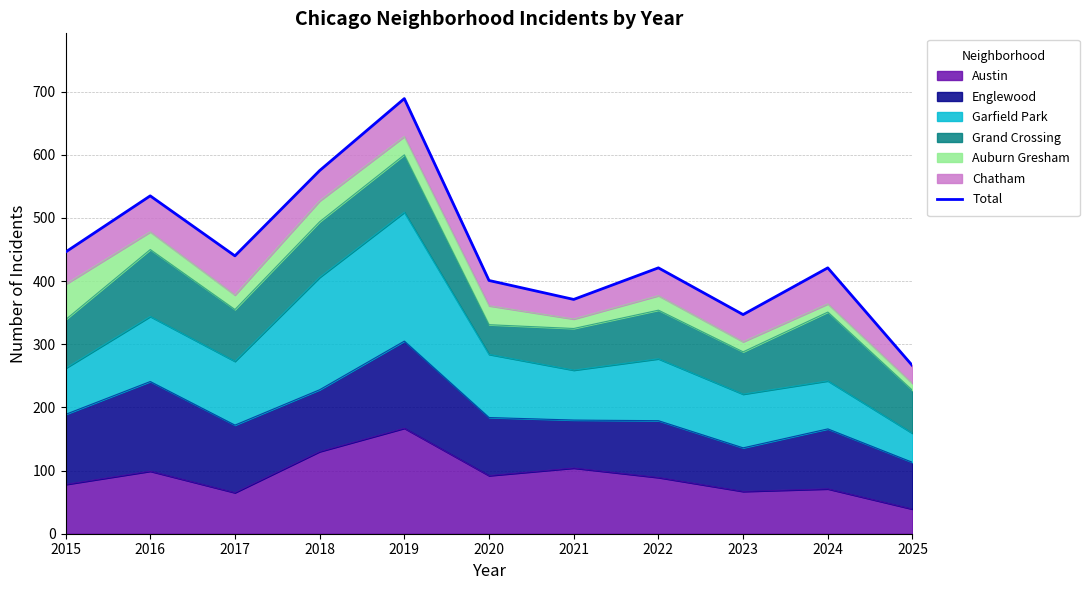

True or false: the data shows 421 at 2024.

True